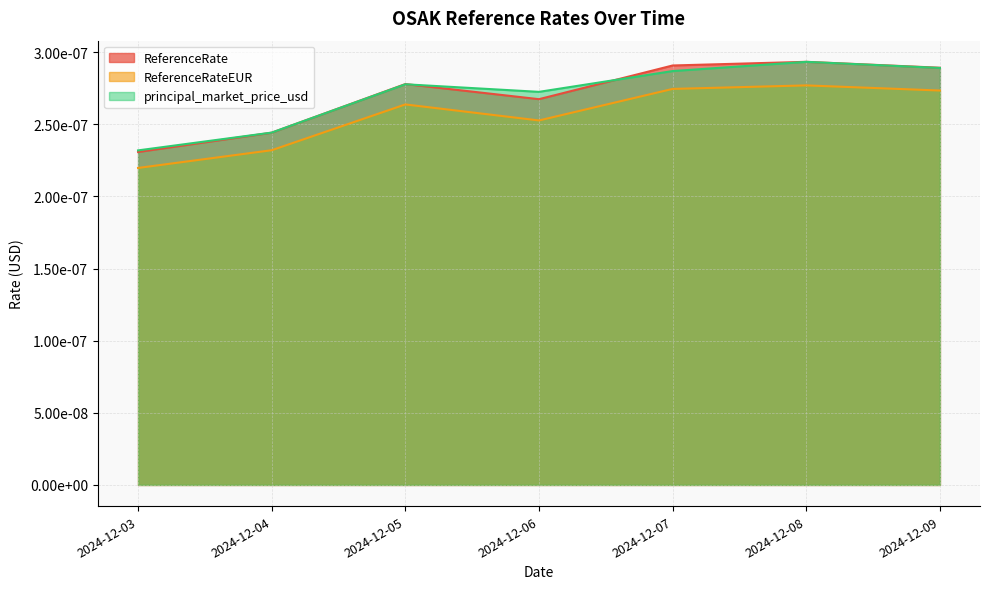

Does the chart display data point markers on the line(s)?

No